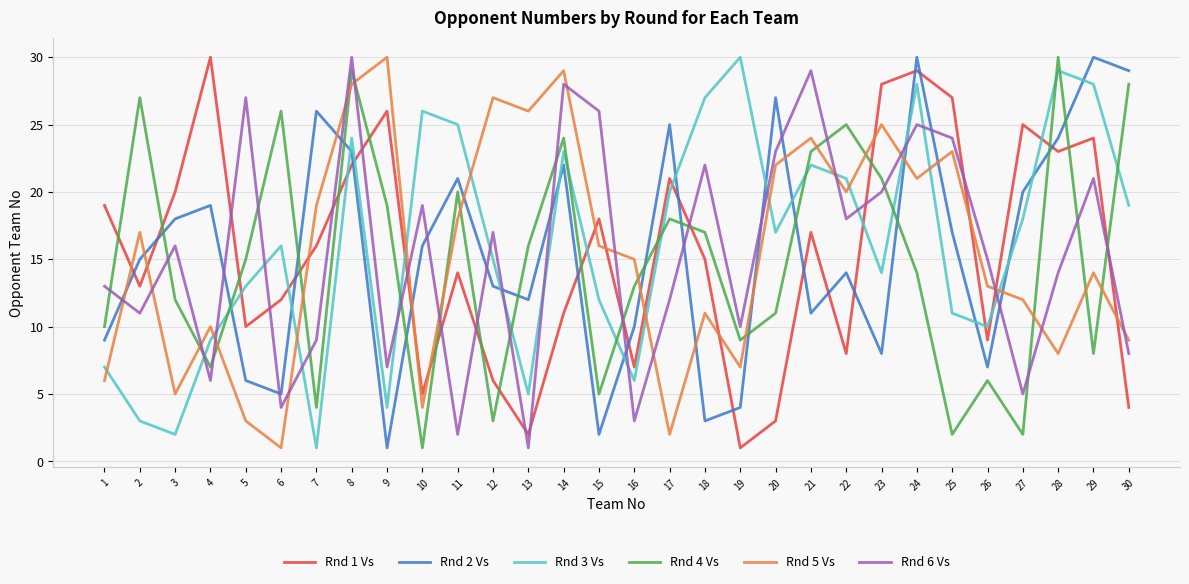

Which series changed the most between 3 and 19?

Rnd 3 Vs